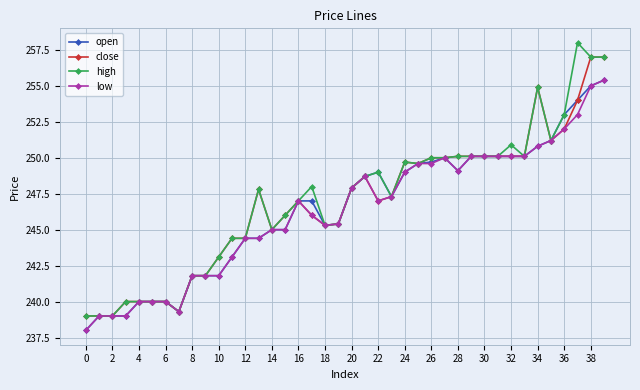

What is the value of the open point at the 9th from the left?

241.8